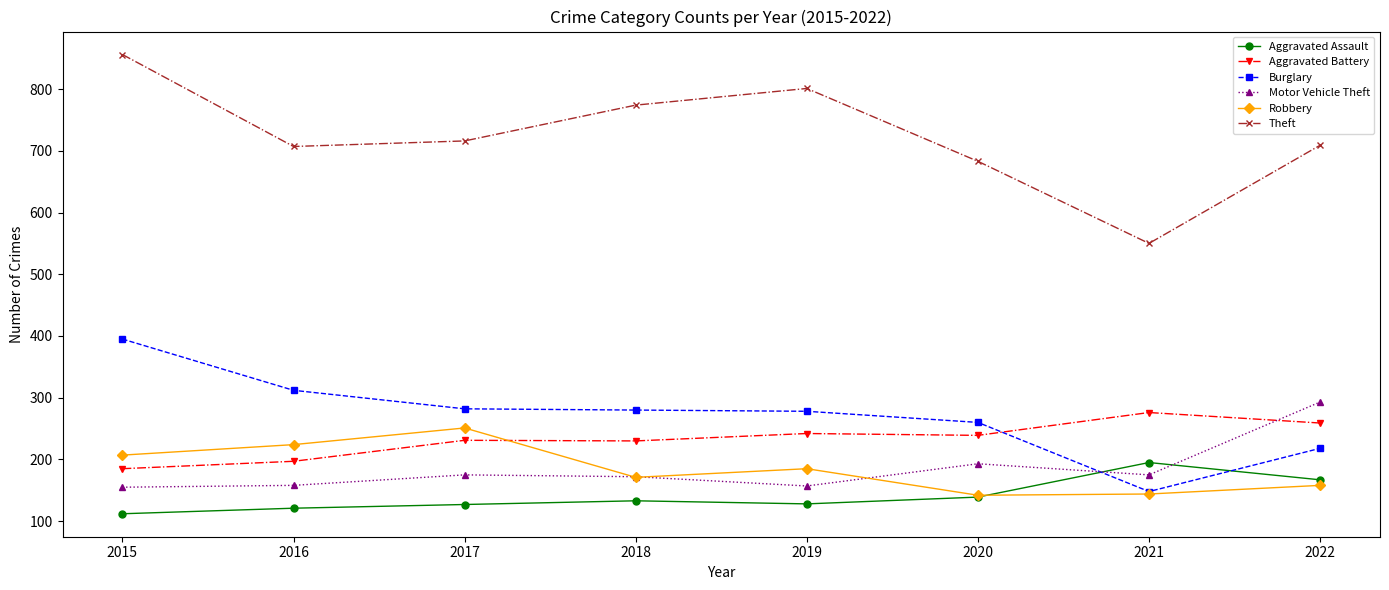

What is the sum of all Burglary values?

2173